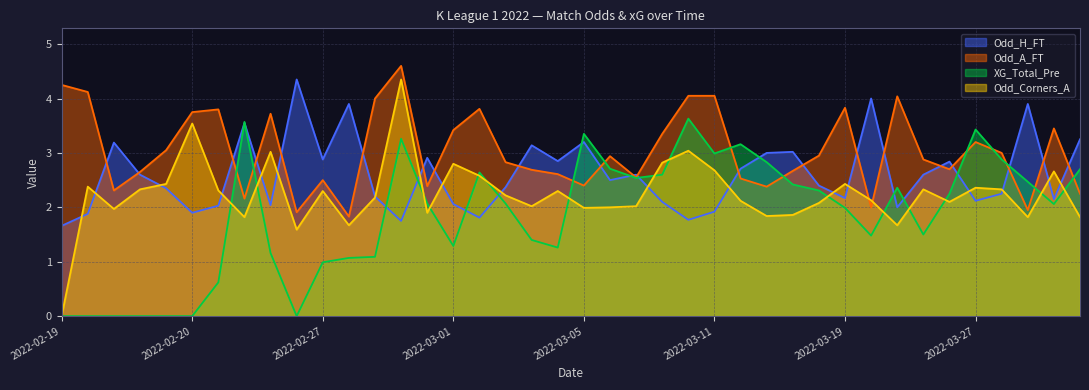

Rank the series by their average value, from lowest to highest.

XG_Total_Pre, Odd_Corners_A, Odd_H_FT, Odd_A_FT